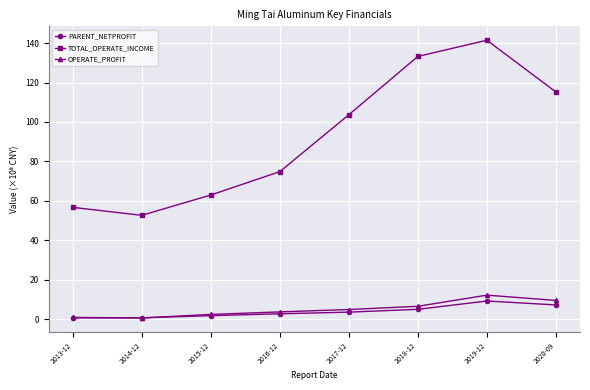

True or false: TOTAL_OPERATE_INCOME and OPERATE_PROFIT cross at least once.

False